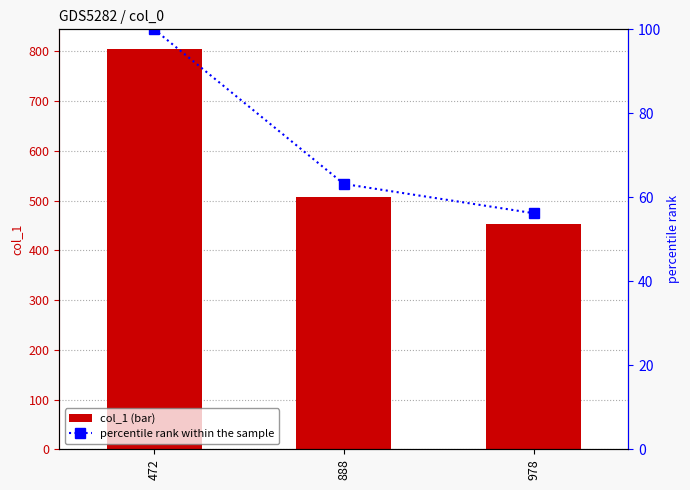

Reading right to left, what are all the values shown in this chart?

col_1: 452.0	508.0	804.0
percentile rank within the sample: 56.2	63.2	100.0